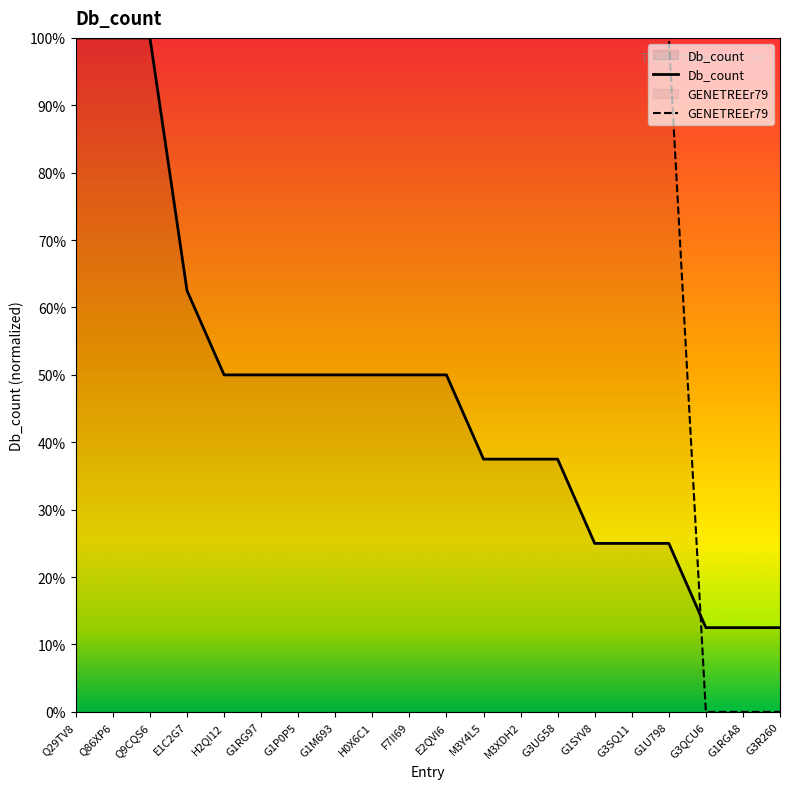

True or false: GENETREEr79 has more than 1 points higher than both neighbors.

False